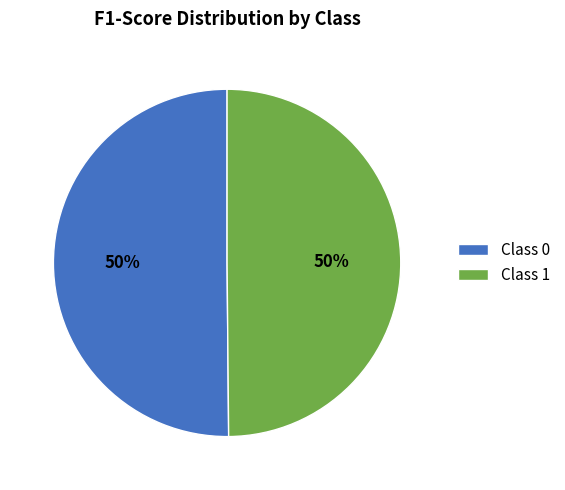

Is it true that Class 0 is 39% of the pie?

False